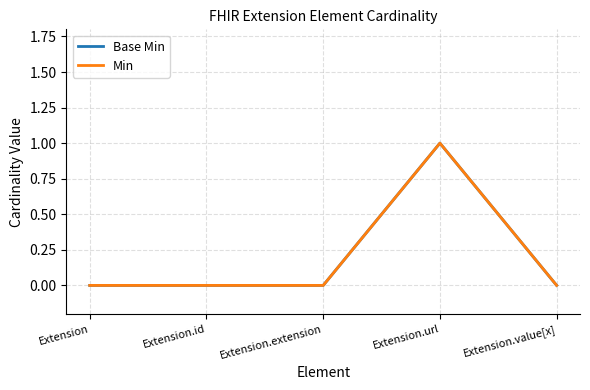

What are all the series names shown in the legend?

Base Min, Min